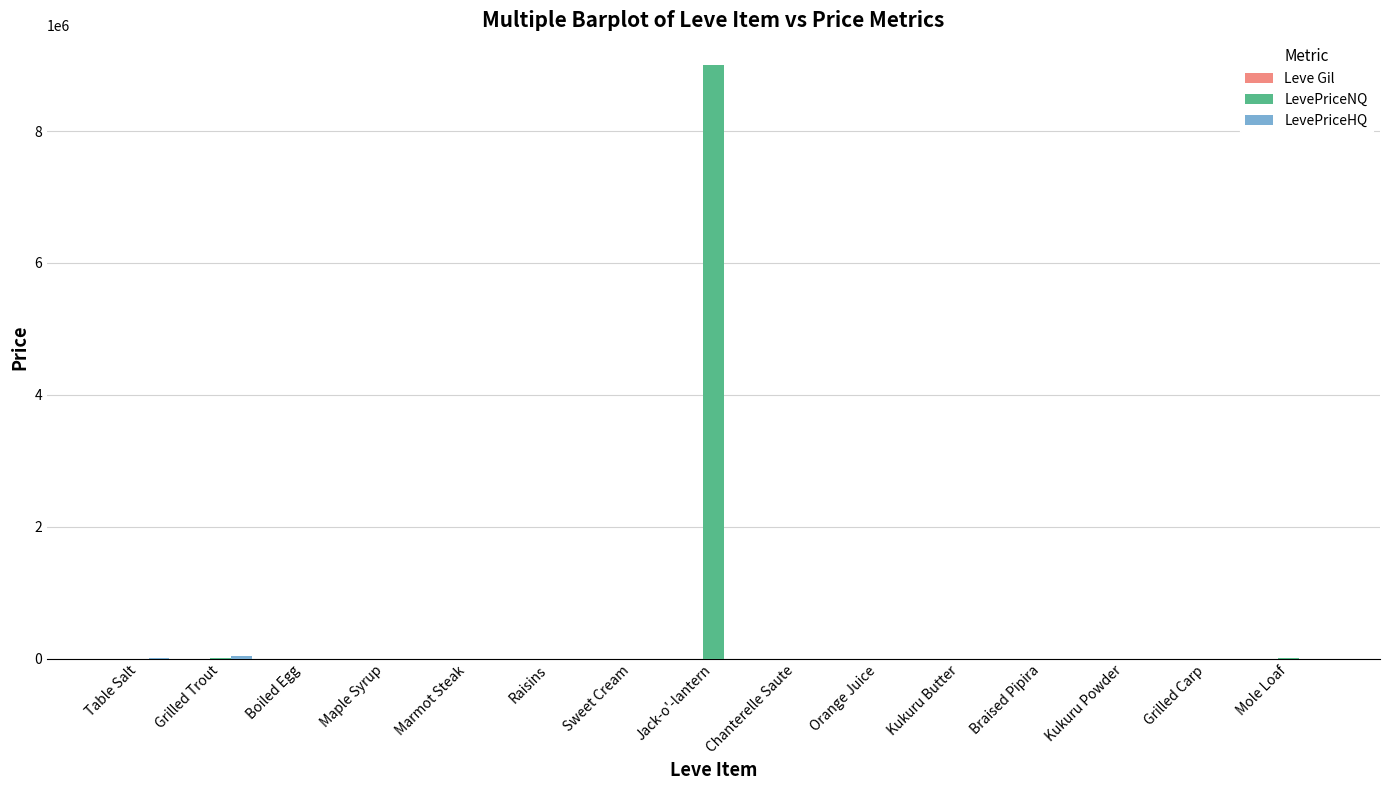

What is the highest value of the LevePriceNQ series?

9000003.0